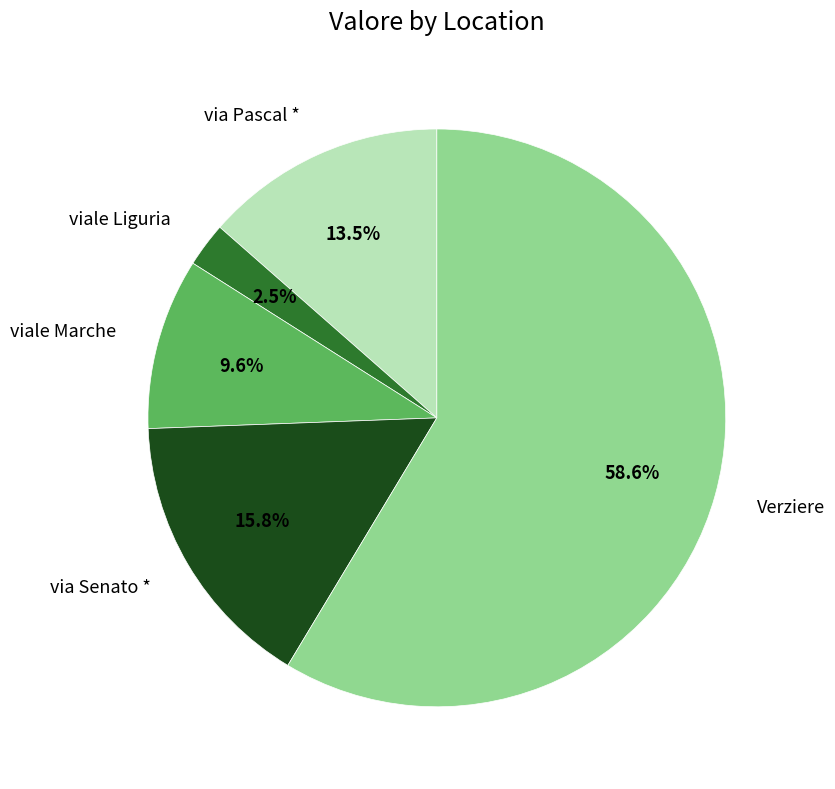

Is the sum of viale Liguria and Verziere greater than half?

Yes